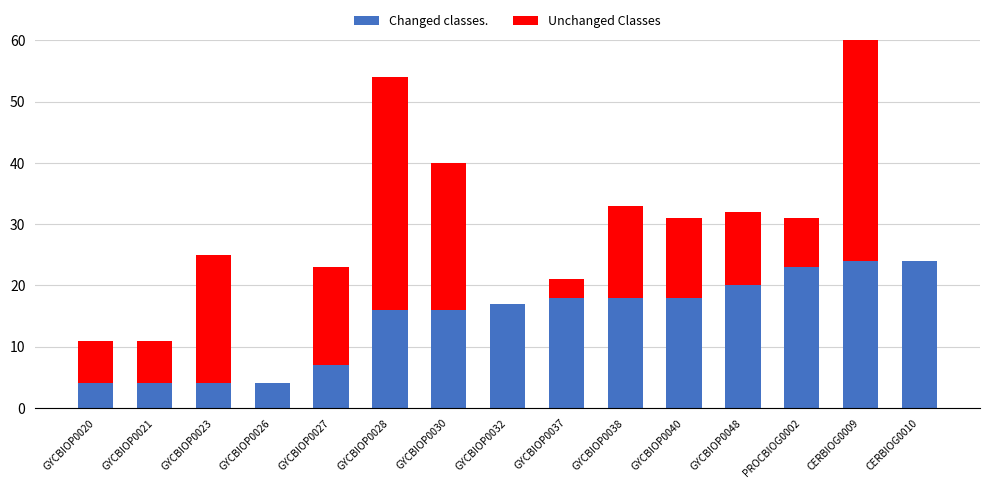

Rank the series by their average value, from lowest to highest.

Changed classes., Unchanged Classes